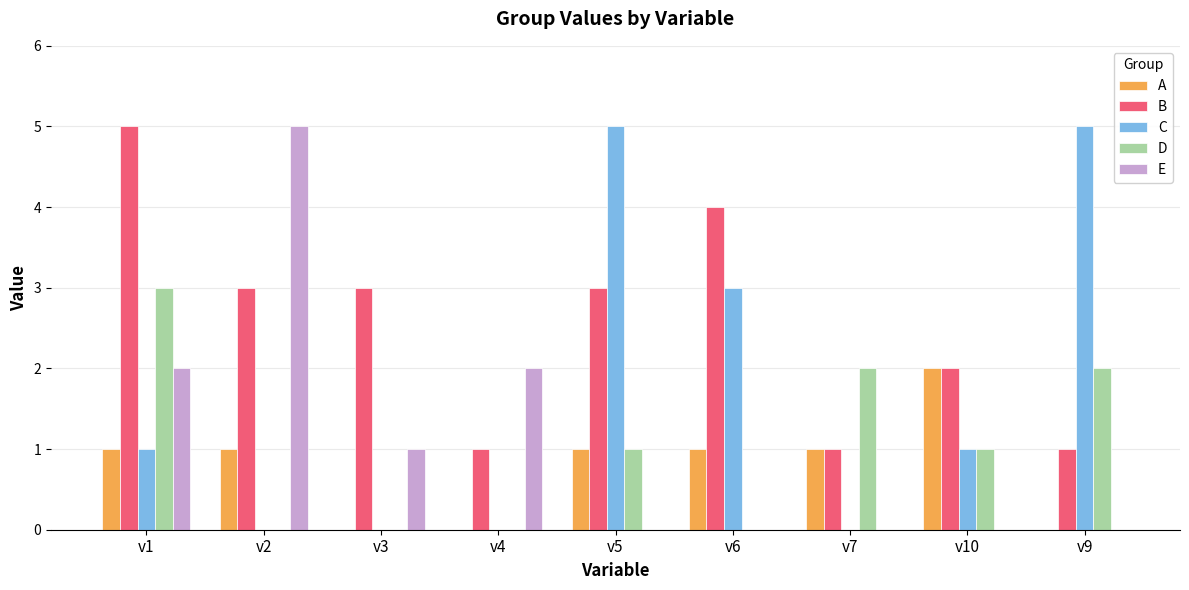

Between v5 and v7, which series saw the biggest shift?

C